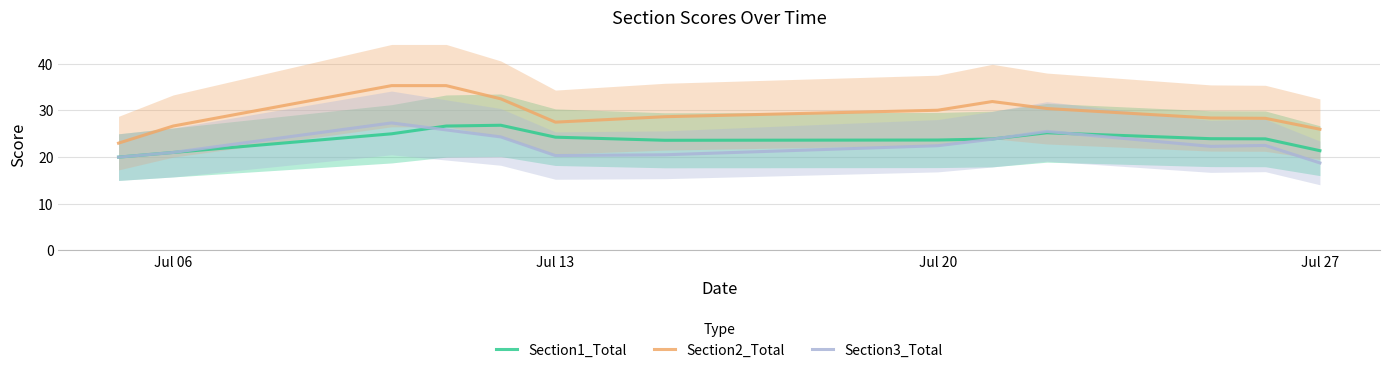

What is the maximum value for Section1_Total?

26.8